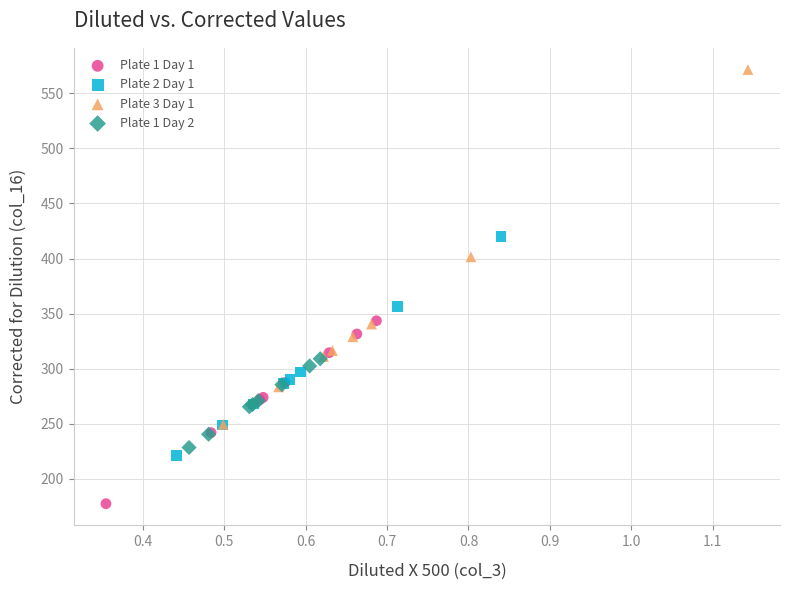

Which series contains the highest Y value?

Plate 3 Day 1